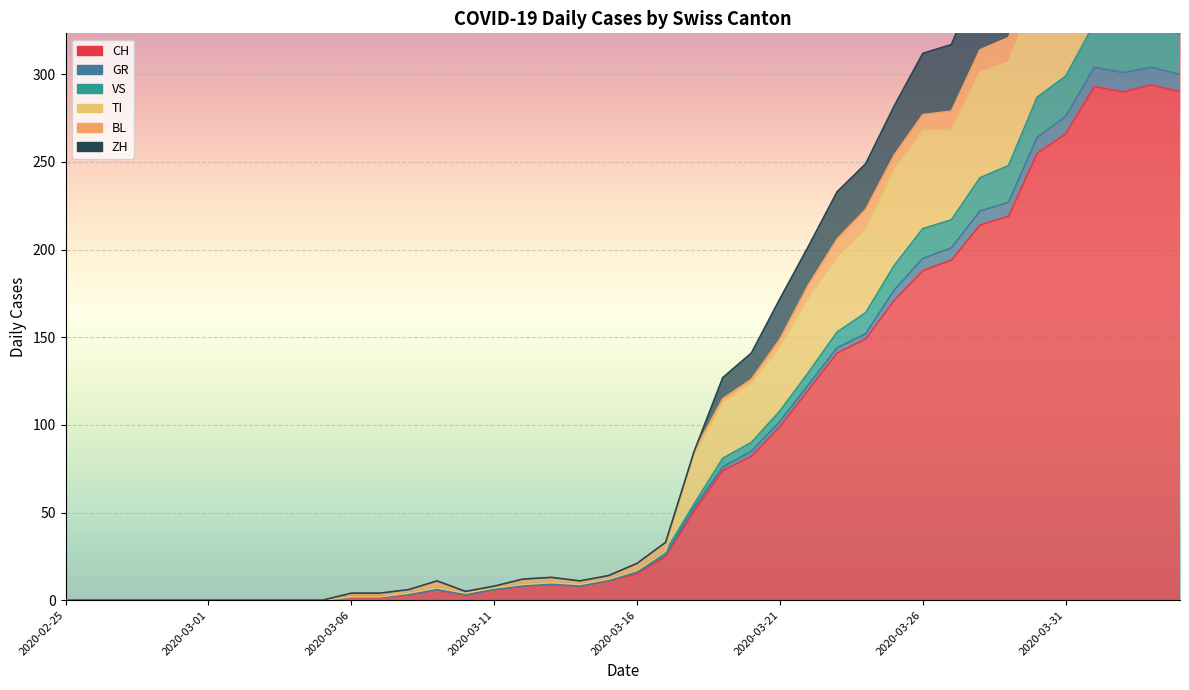

Which category has the highest value across all series?

2020-04-01